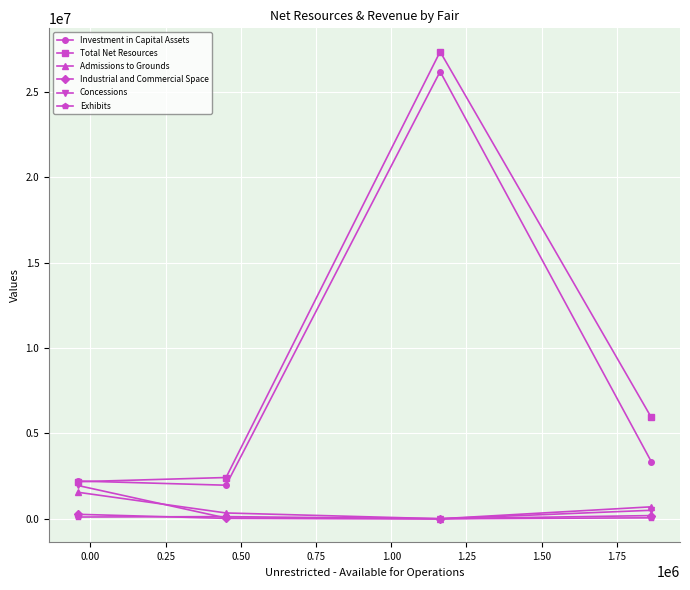

How many interior local valleys does the Industrial and Commercial Space series have?

1